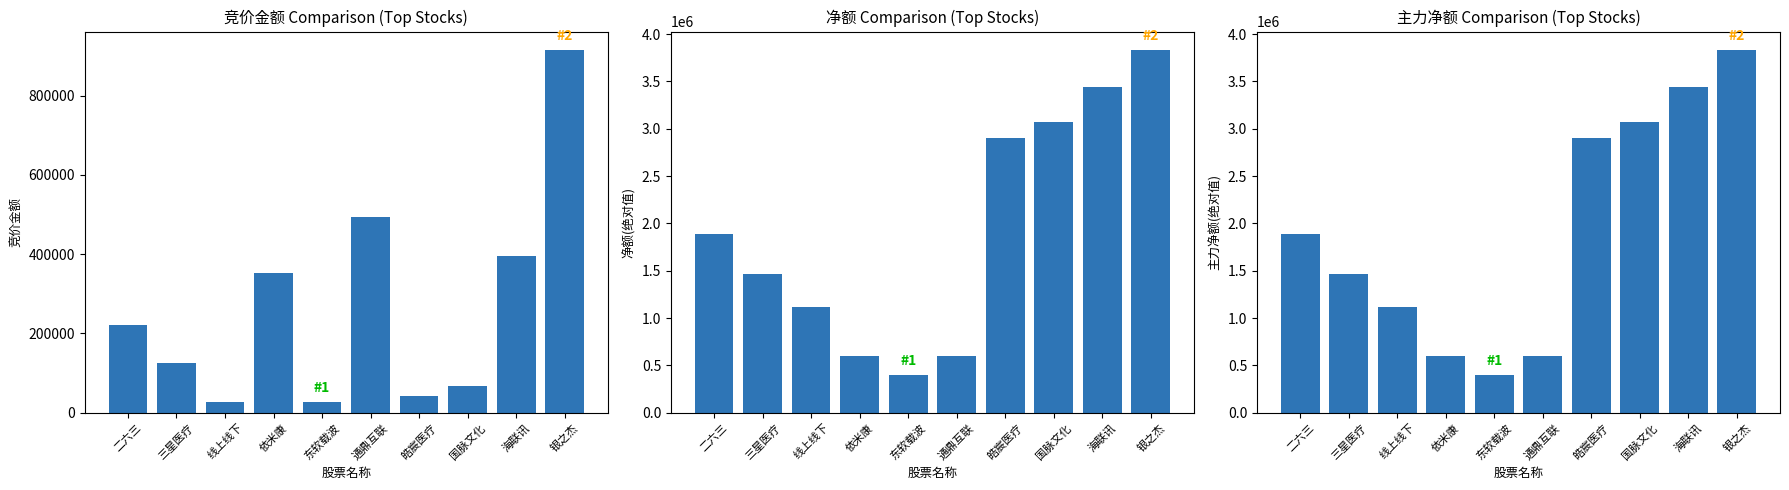

List the series in order of their peak value, highest first.

净额(绝对值), 主力净额(绝对值), 竞价金额